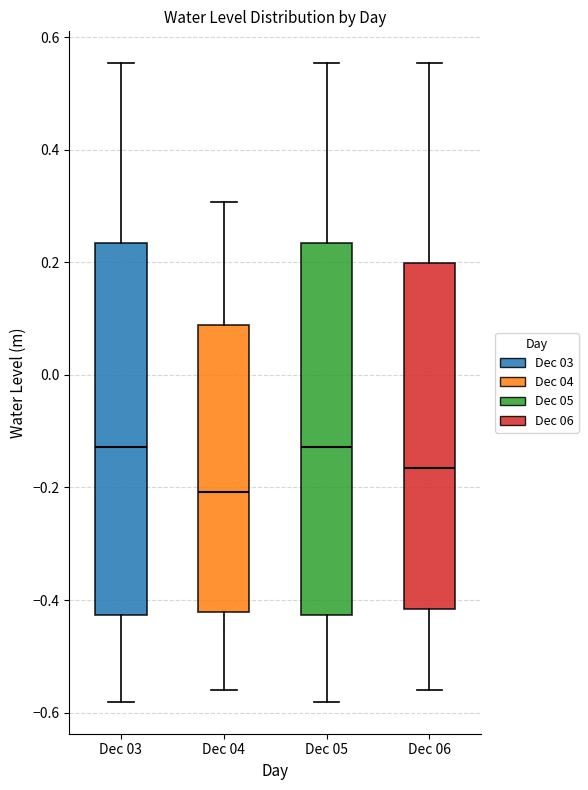

Where does the lower whisker of the box for Dec 05 end on the y-axis? The values are not printed on the chart, so give them approximately, as read against the axis.

-0.58